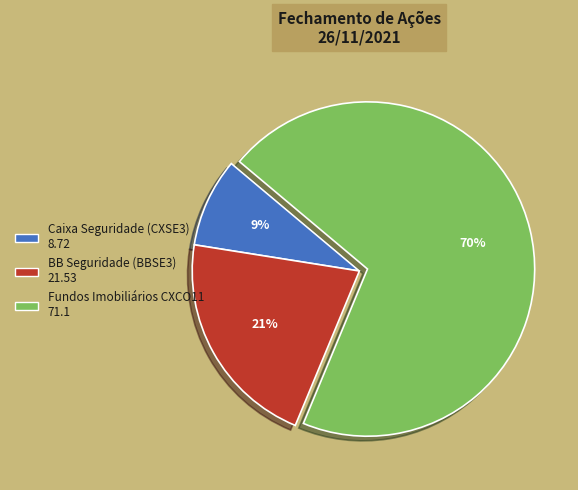

To the nearest percent, what is the combined percentage of Caixa Seguridade (CXSE3) and Fundos Imobiliários CXCO11?

79%